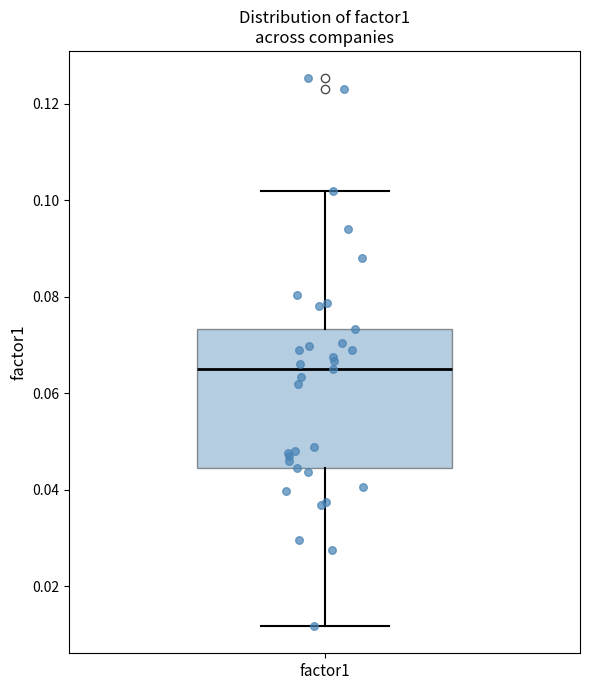

Transcribe this box plot: give where the median line is, the range the box spans, and where the two whiskers end, as read against the y-axis. The values are not printed on the chart, so give them approximately, as read against the axis.

median 0.064, box 0.044 to 0.074, whiskers 0.012 to 0.102